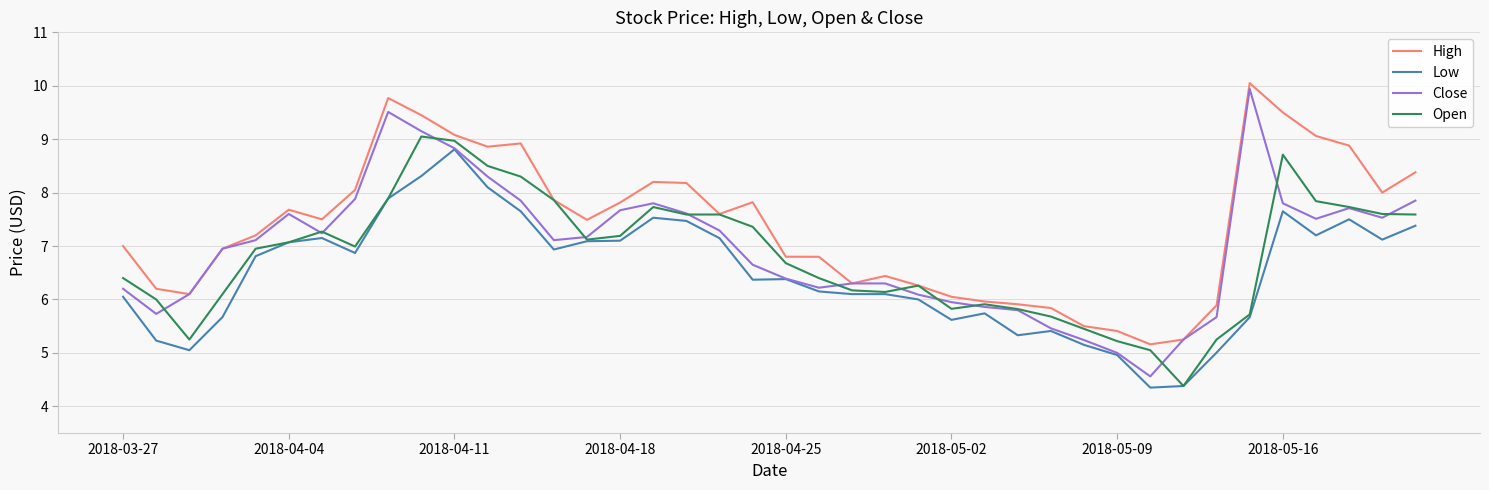

Which series has the largest range (max minus min)?

Close